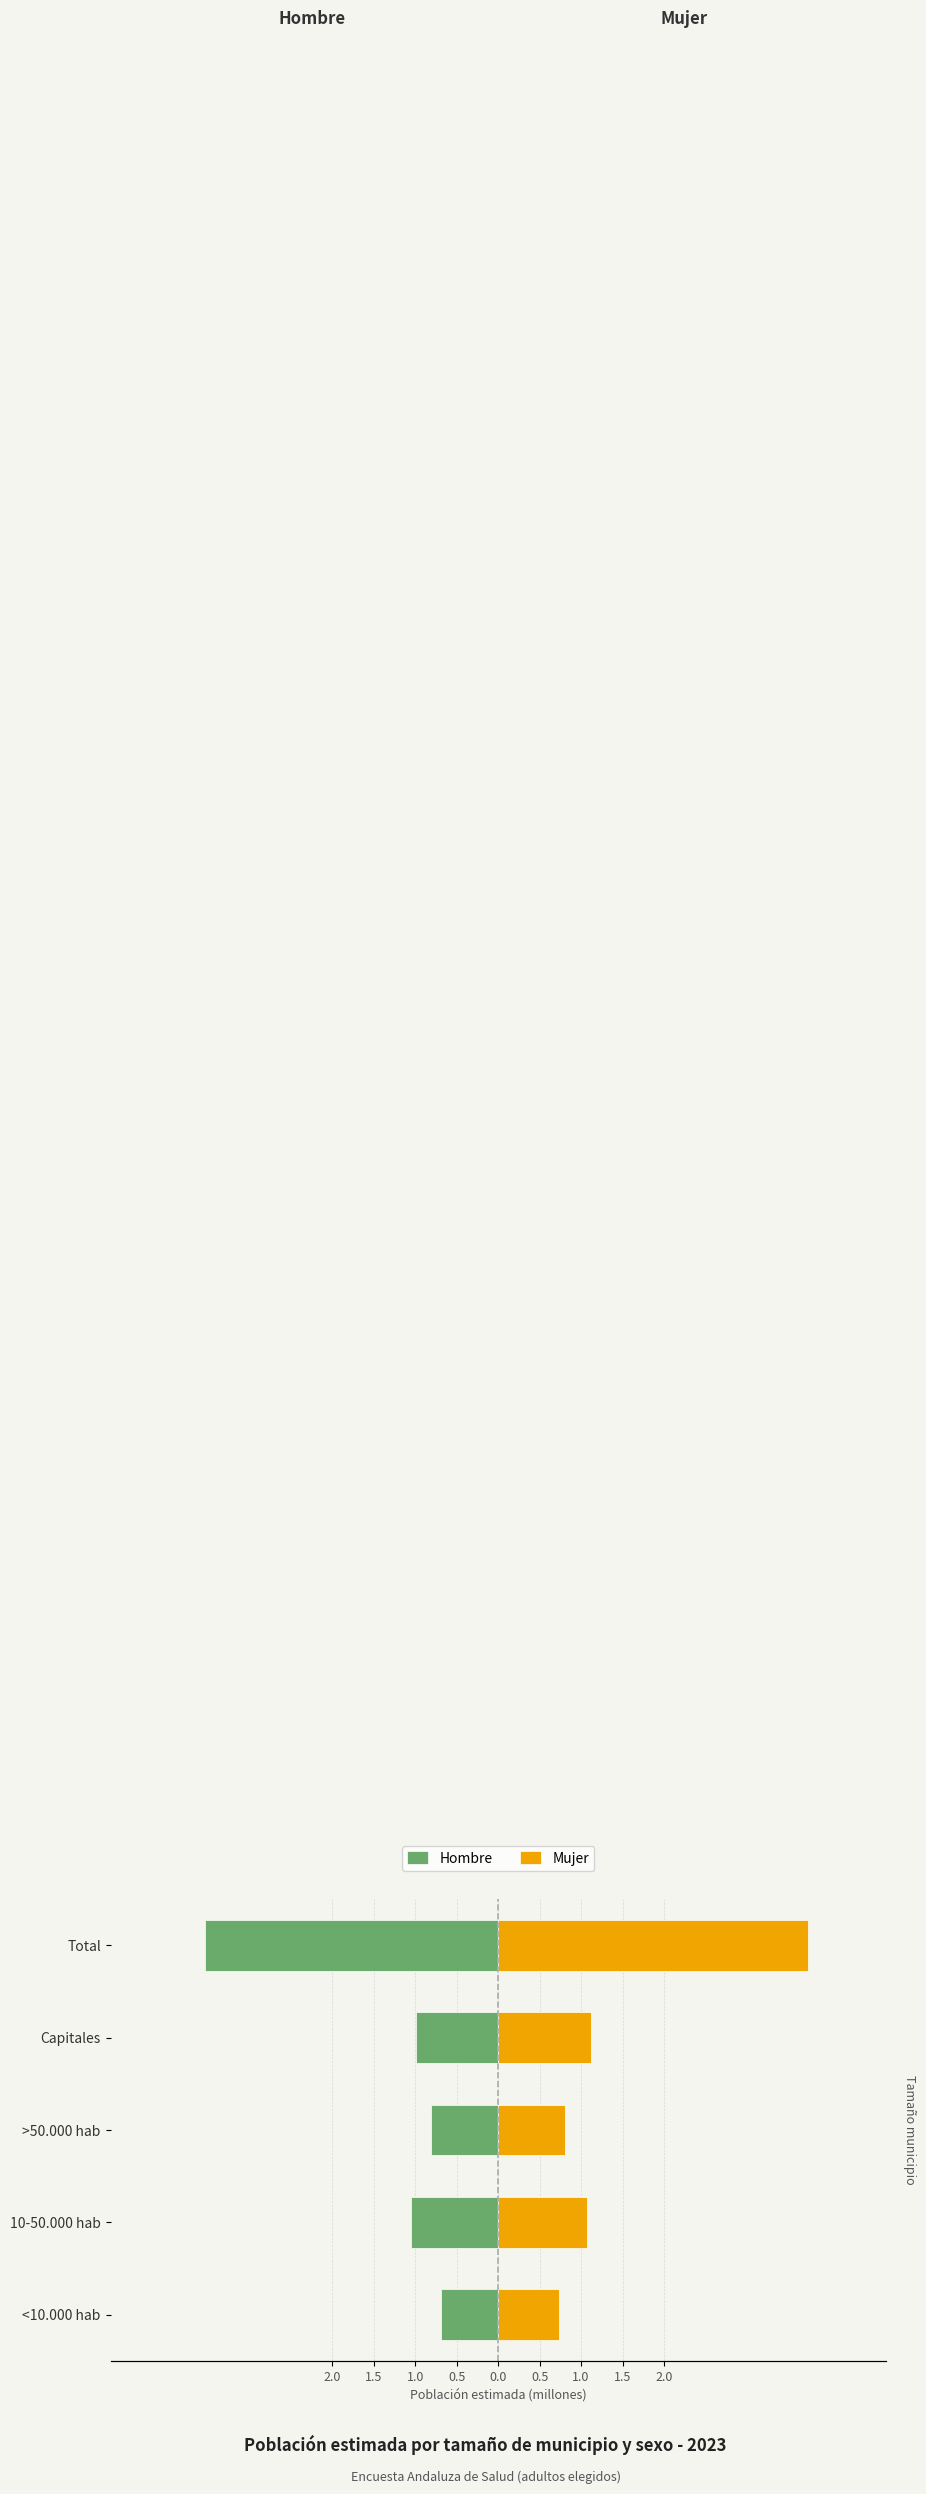

Which series has the largest range (max minus min)?

Mujer